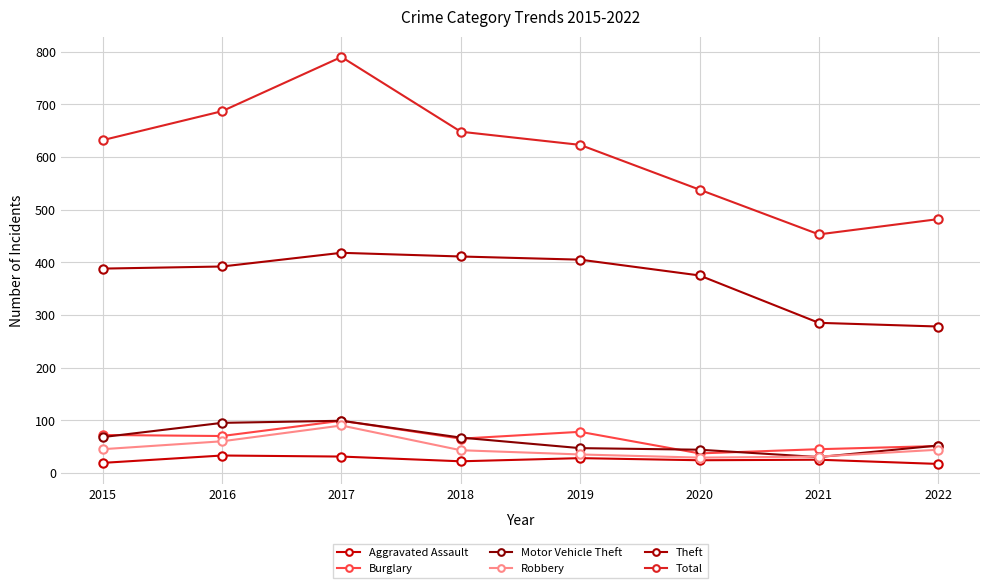

At which category is the sum across all series the highest?

2017